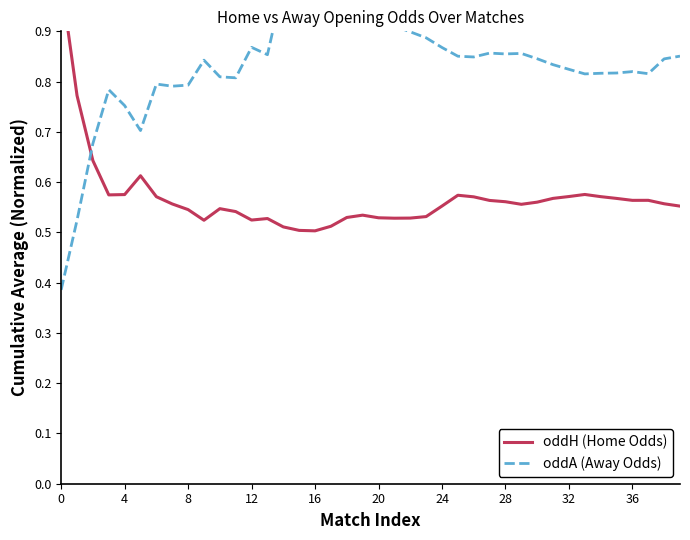

Between 12 and 33, which series saw the biggest shift?

oddA (Away Odds)